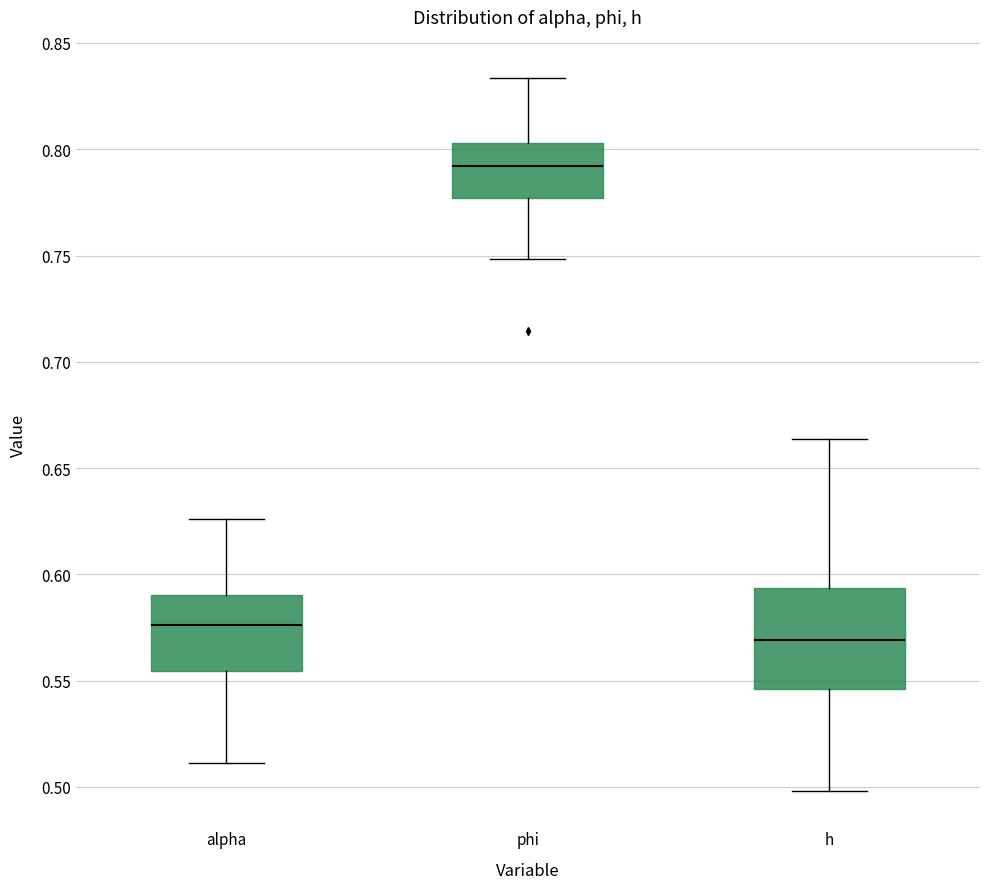

Where is the lower edge of the box for alpha on the y-axis? The values are not printed on the chart, so give them approximately, as read against the axis.

0.555